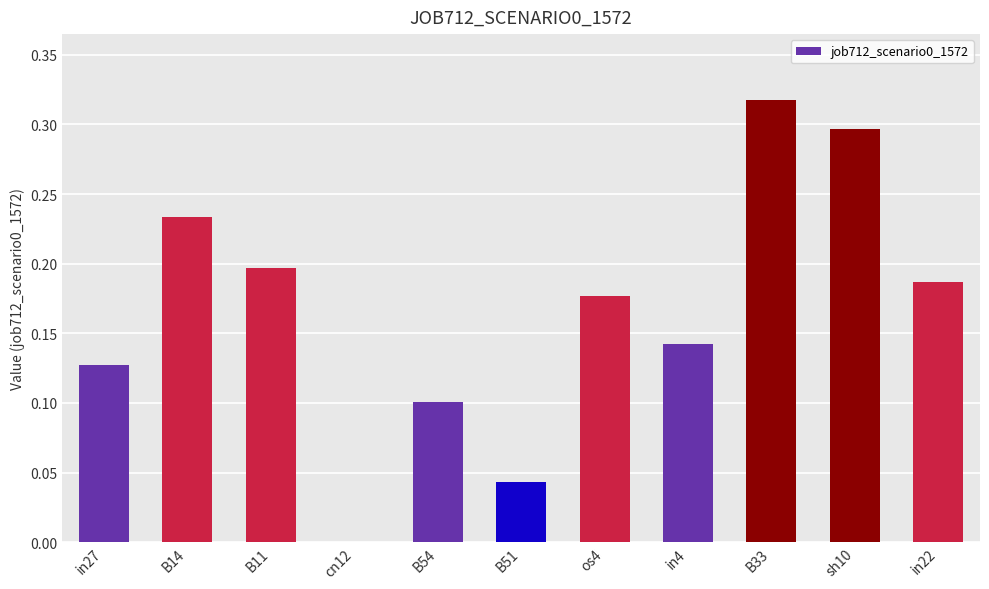

True or false: the data shows 0.3 at in22.

False